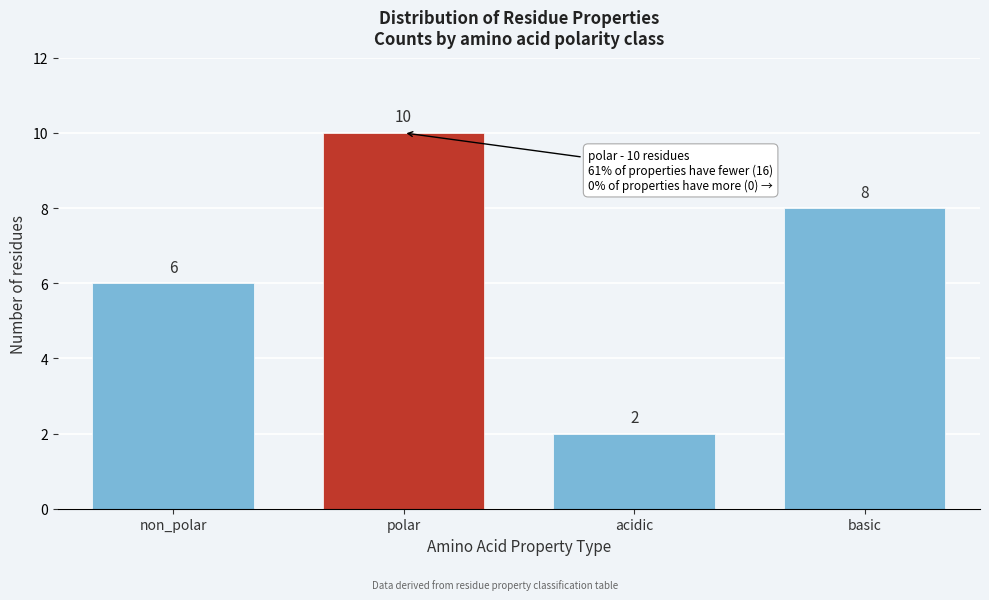

Reading right to left, extract all data points from this chart.

8	2	10	6